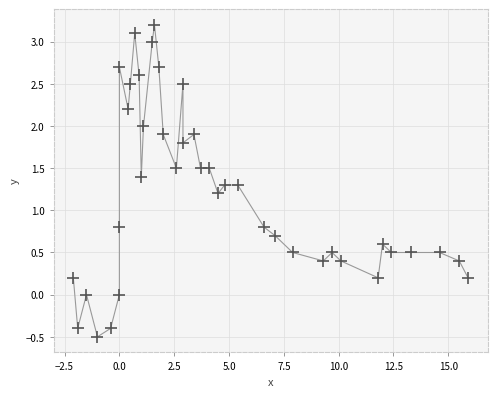

What is the range of Y values (max minus min)?

3.7